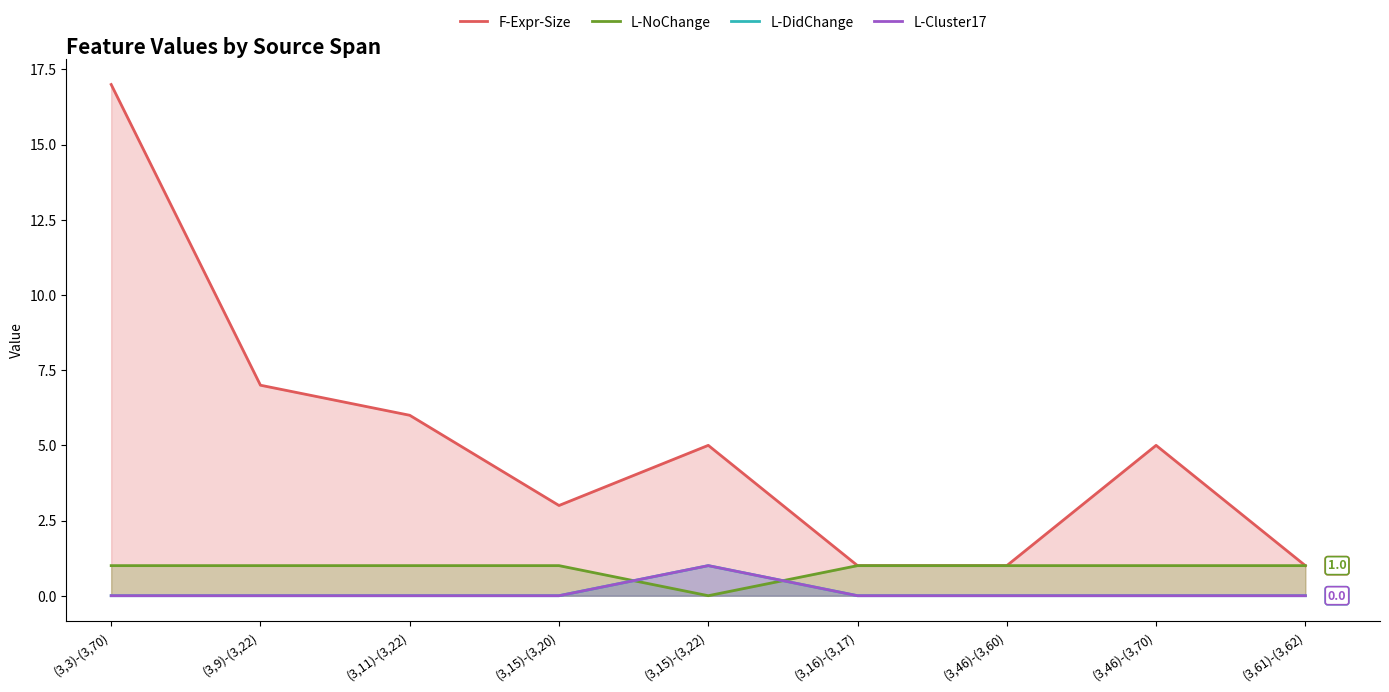

The value of L-Cluster17 at (3,9)-(3,22) is 0. True or false?

True